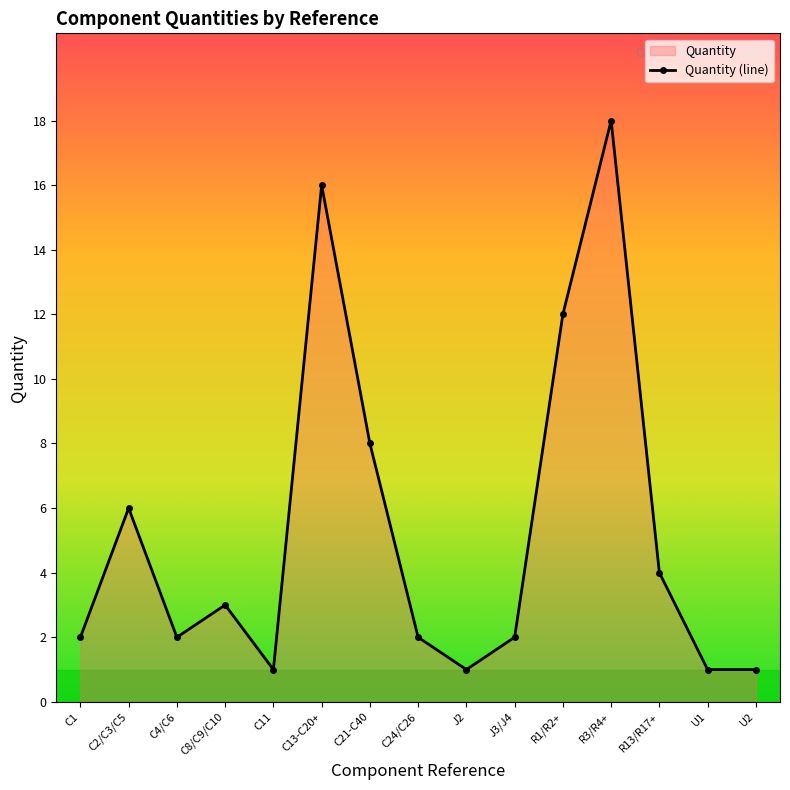

Where does the data first go above 2?

C2/C3/C5